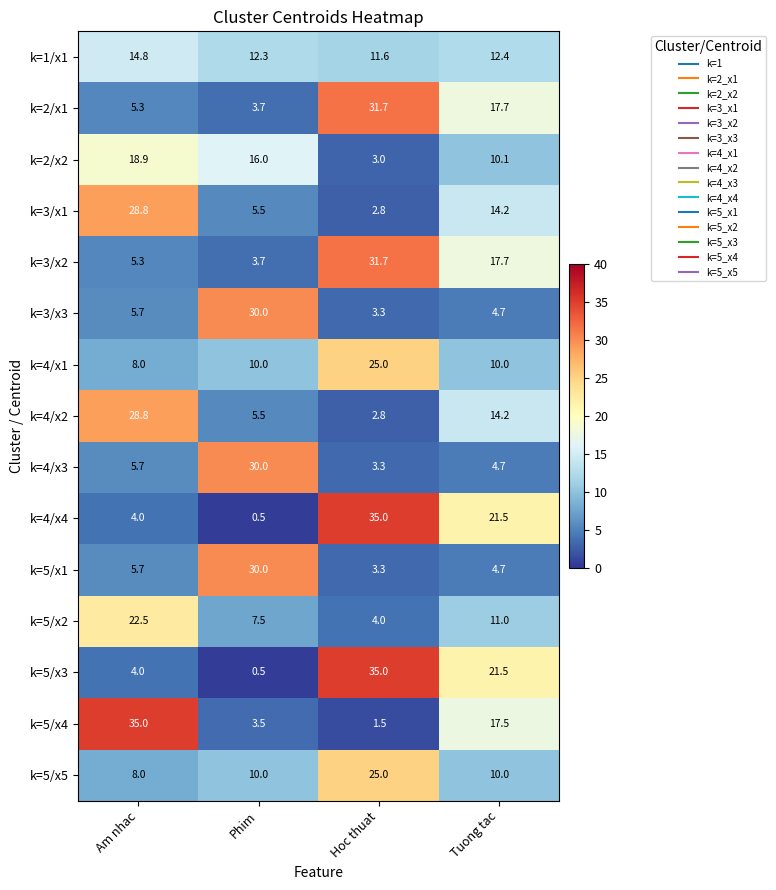

At how many categories does at least one series exceed 7?

4